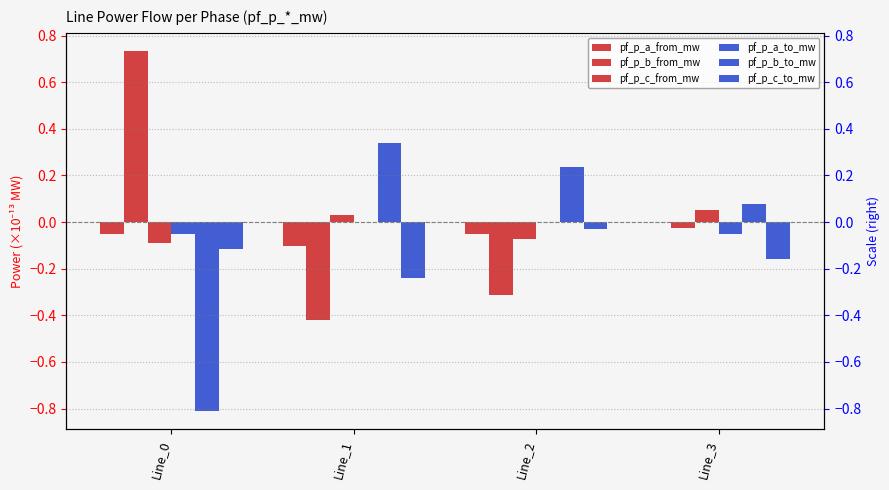

Reading left to right, list all the values displayed in this chart.

pf_p_a_from_mw: Line_0=-0.1	Line_1=-0.1	Line_2=-0.1	Line_3=-0.0
pf_p_b_from_mw: Line_0=0.7	Line_1=-0.4	Line_2=-0.3	Line_3=-0.0
pf_p_c_from_mw: Line_0=-0.1	Line_1=0.0	Line_2=-0.1	Line_3=0.1
pf_p_a_to_mw: Line_0=-0.1	Line_1=0.0	Line_2=0.0	Line_3=-0.1
pf_p_b_to_mw: Line_0=-0.8	Line_1=0.3	Line_2=0.2	Line_3=0.1
pf_p_c_to_mw: Line_0=-0.1	Line_1=-0.2	Line_2=-0.0	Line_3=-0.2